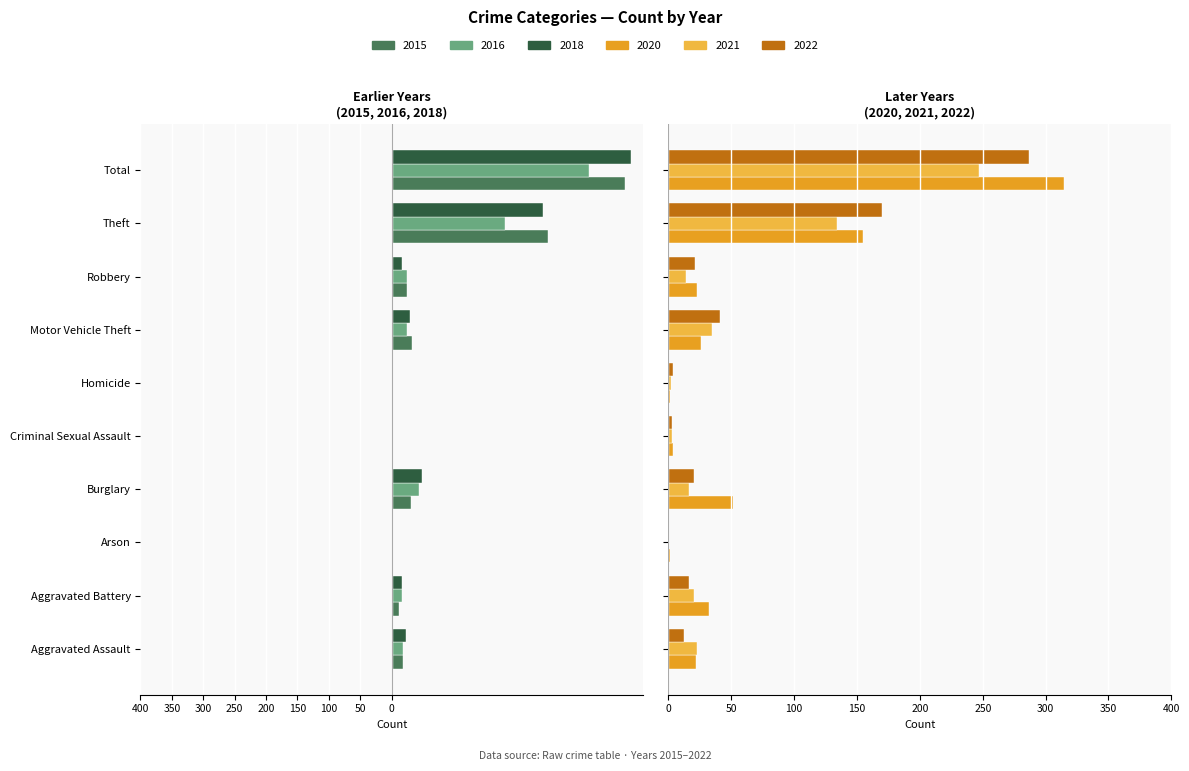

The value of 2022 at Theft is 170. True or false?

True